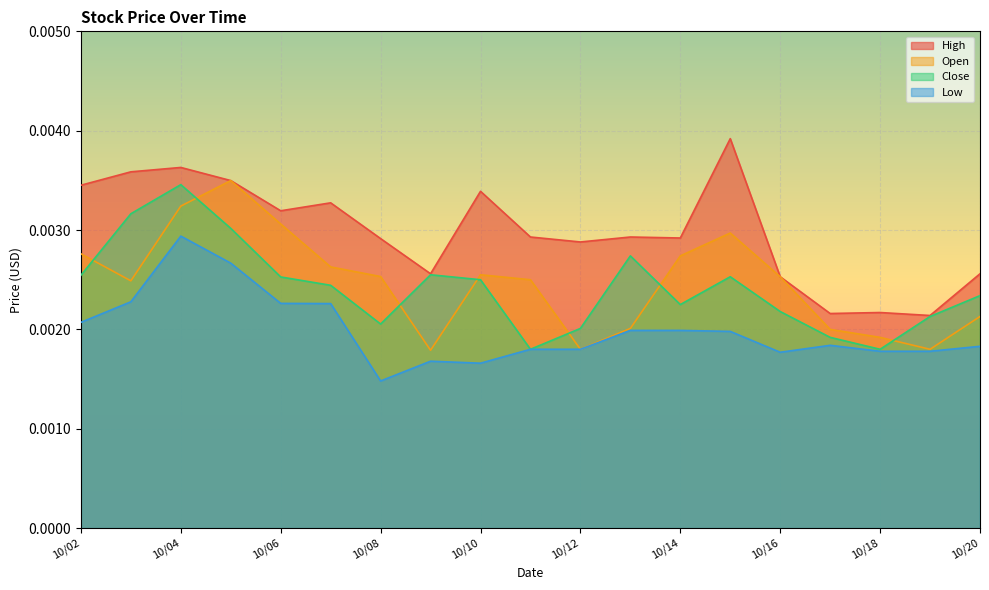

Where is Low nearest to the value 0?

10/08